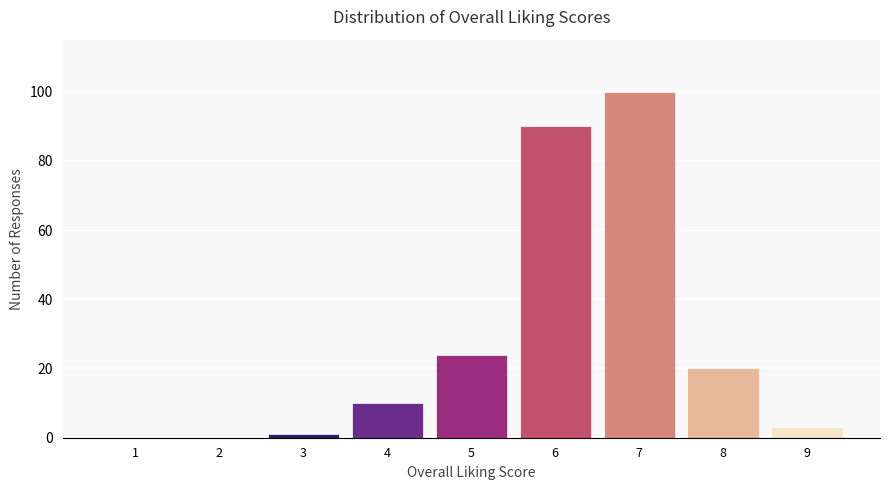

Reading left to right, transcribe all the data shown in this chart.

1=0	2=0	3=1	4=10	5=24	6=90	7=100	8=20	9=3